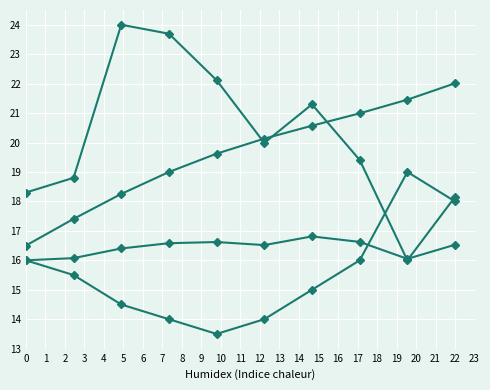

Which label corresponds to the smallest value in the chart?

4